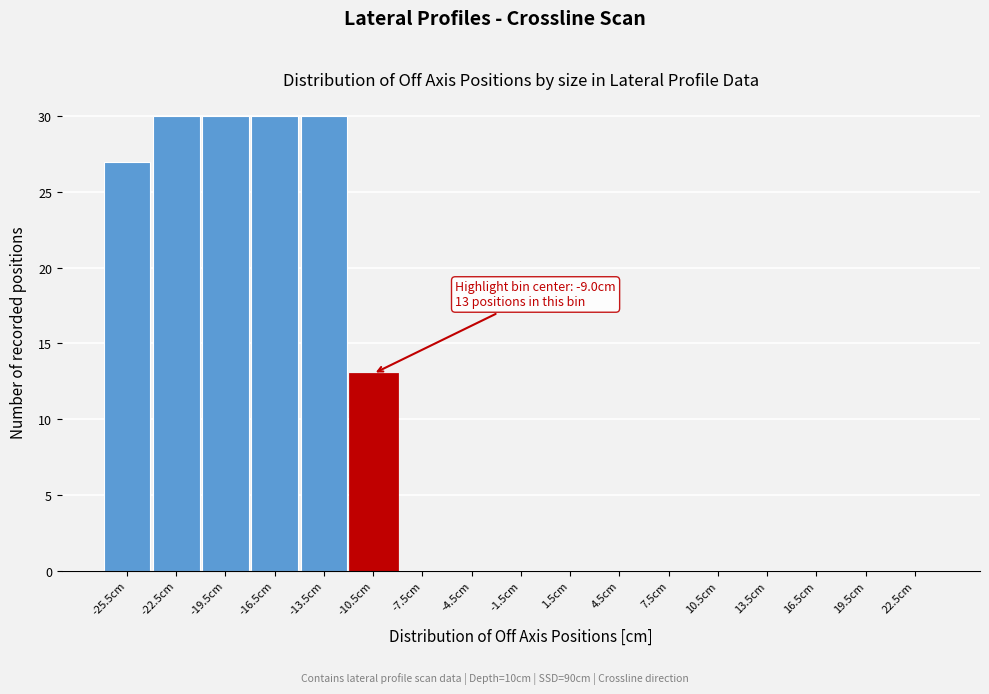

Reading left to right, extract all data points from this chart.

-25.5cm=27	-22.5cm=30	-19.5cm=30	-16.5cm=30	-13.5cm=30	-10.5cm=13	-7.5cm=0	-4.5cm=0	-1.5cm=0	1.5cm=0	4.5cm=0	7.5cm=0	10.5cm=0	13.5cm=0	16.5cm=0	19.5cm=0	22.5cm=0